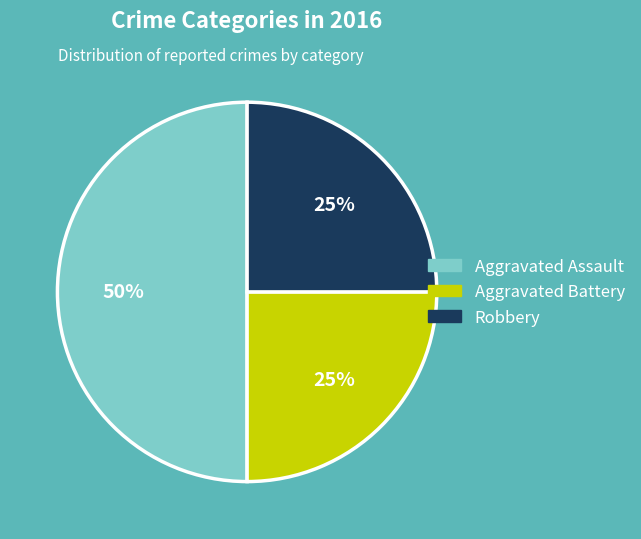

Is Aggravated Battery the majority of the pie?

No